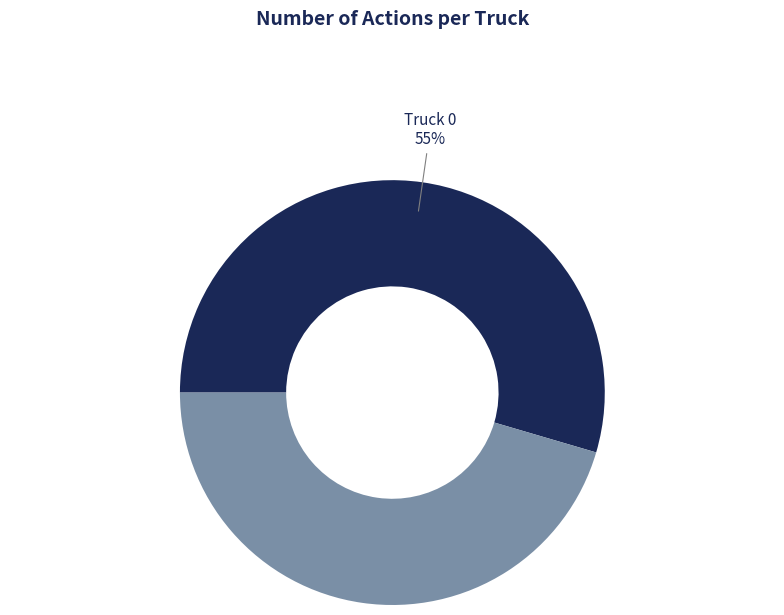

To the nearest percent, what percentage of the pie is Truck 1?

45%